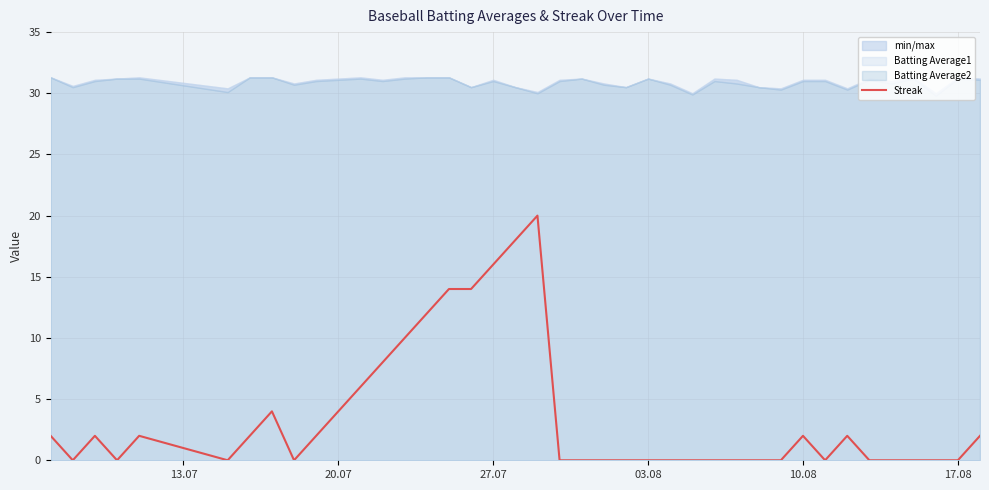

What is the highest value of the Streak series?

20